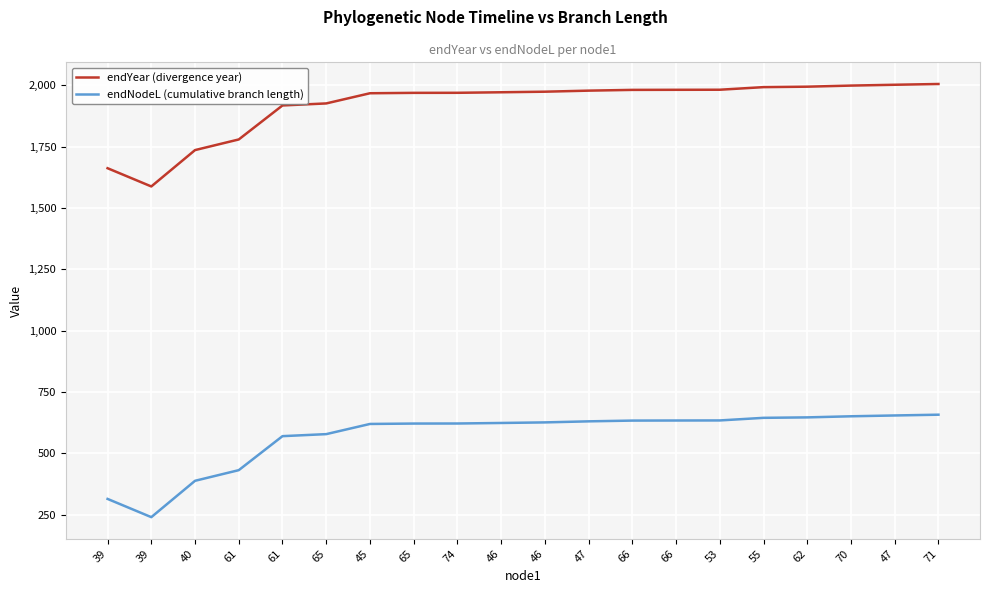

Is this an area chart (filled region under the line)?

No